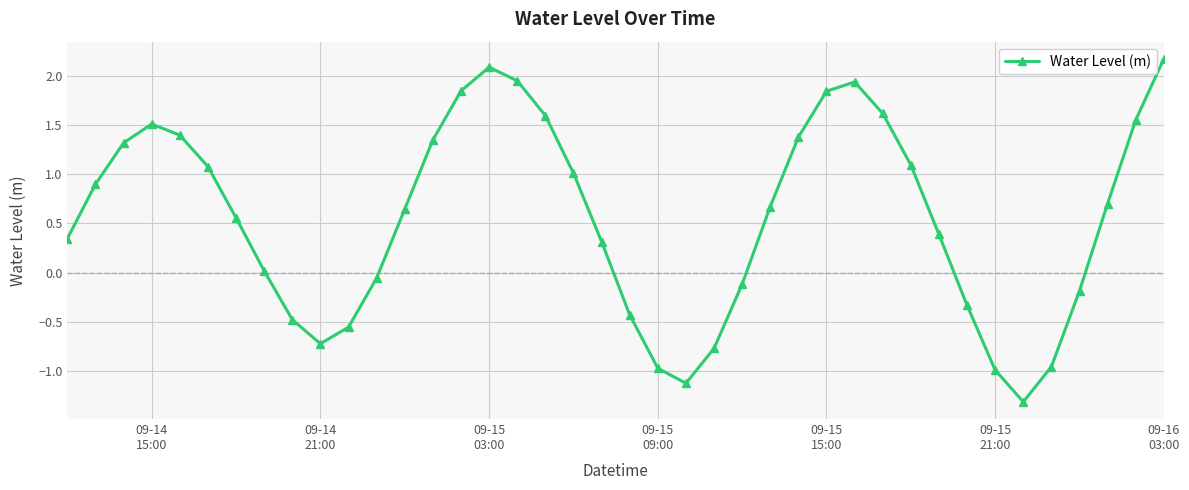

How many values are below zero?

14